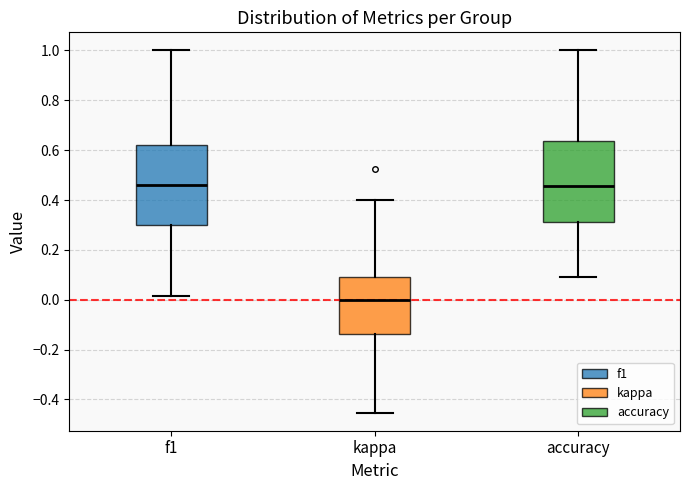

Reading left to right, transcribe this box plot: for each box, give where its median line is, the range the box spans, and where its two whiskers end, as read against the y-axis. The values are not printed on the chart, so give them approximately, as read against the axis.

f1: median 0.46, box 0.30 to 0.62, whiskers 0.02 to 1.00
kappa: median 0.00, box -0.14 to 0.10, whiskers -0.46 to 0.40
accuracy: median 0.46, box 0.32 to 0.64, whiskers 0.10 to 1.00